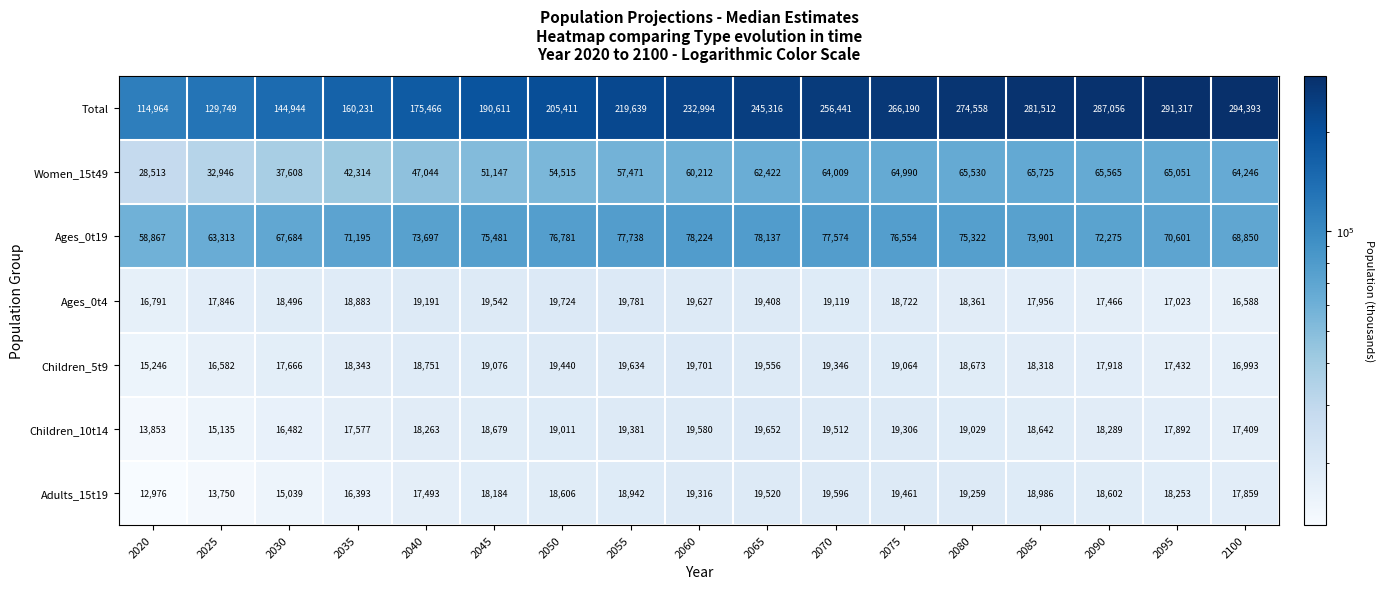

What is the maximum value shown in the chart?

294393